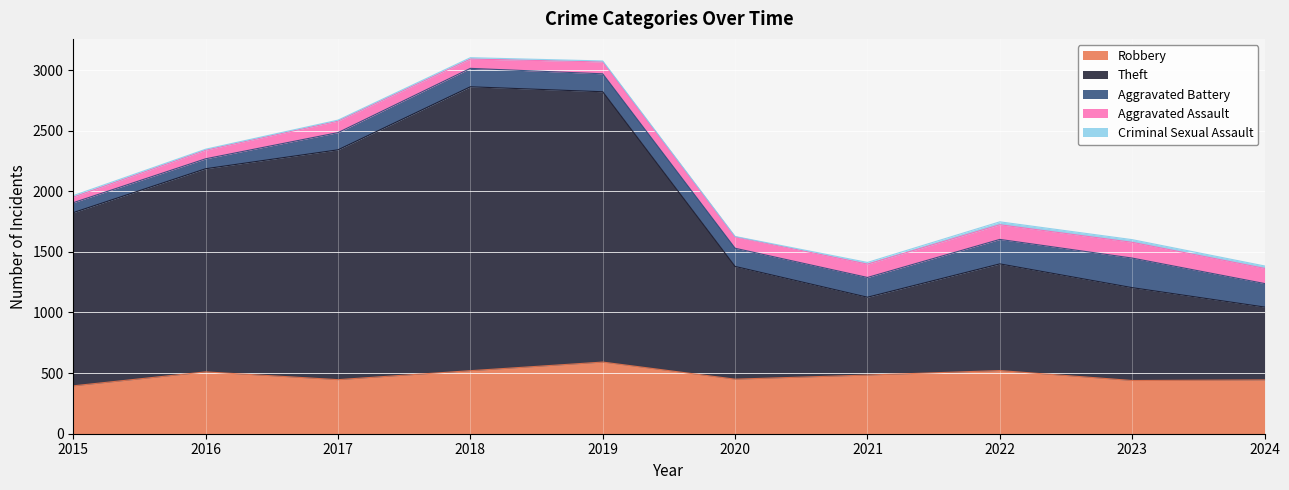

List the labels in order of Aggravated Assault value, smallest first.

2015, 2016, 2018, 2020, 2017, 2019, 2021, 2022, 2024, 2023